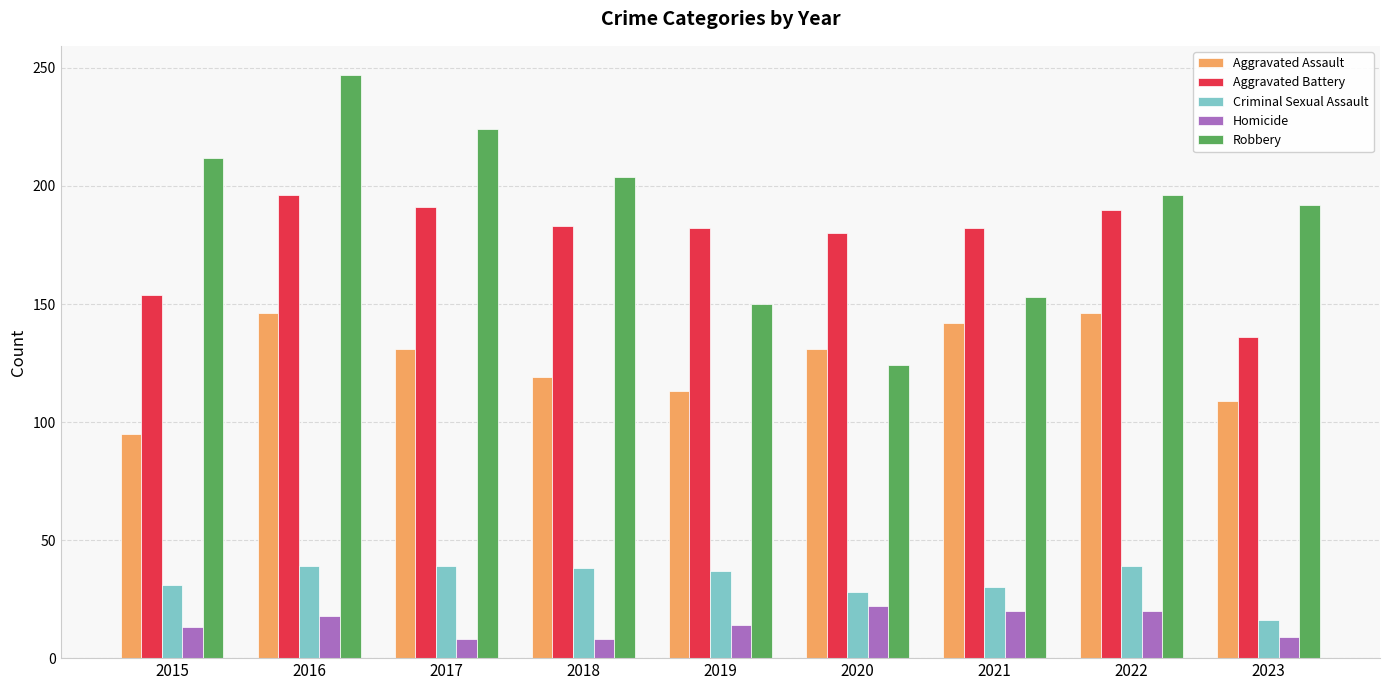

How many distinct data groups are displayed?

5